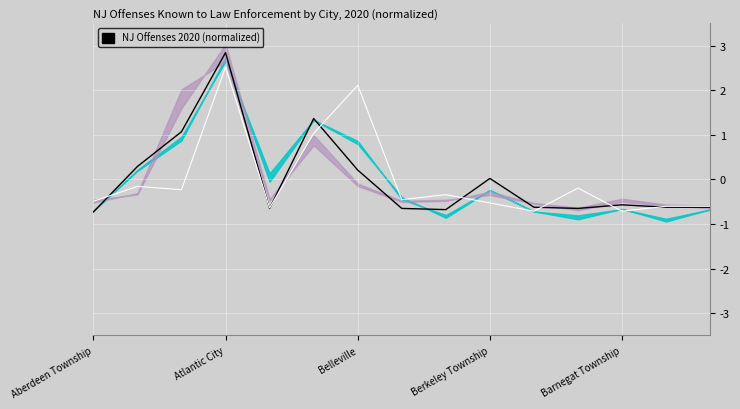

At how many categories does at least one series exceed 0?

6